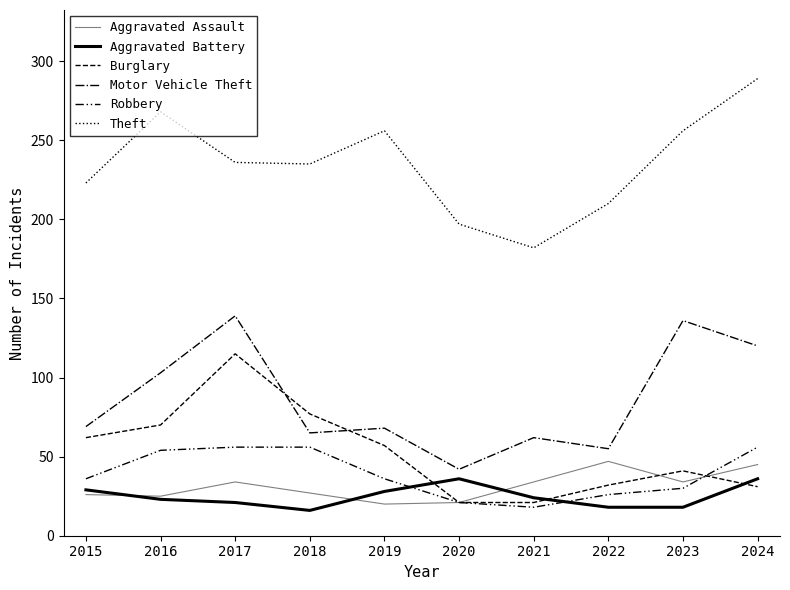

How many lines are shown in the chart?

6